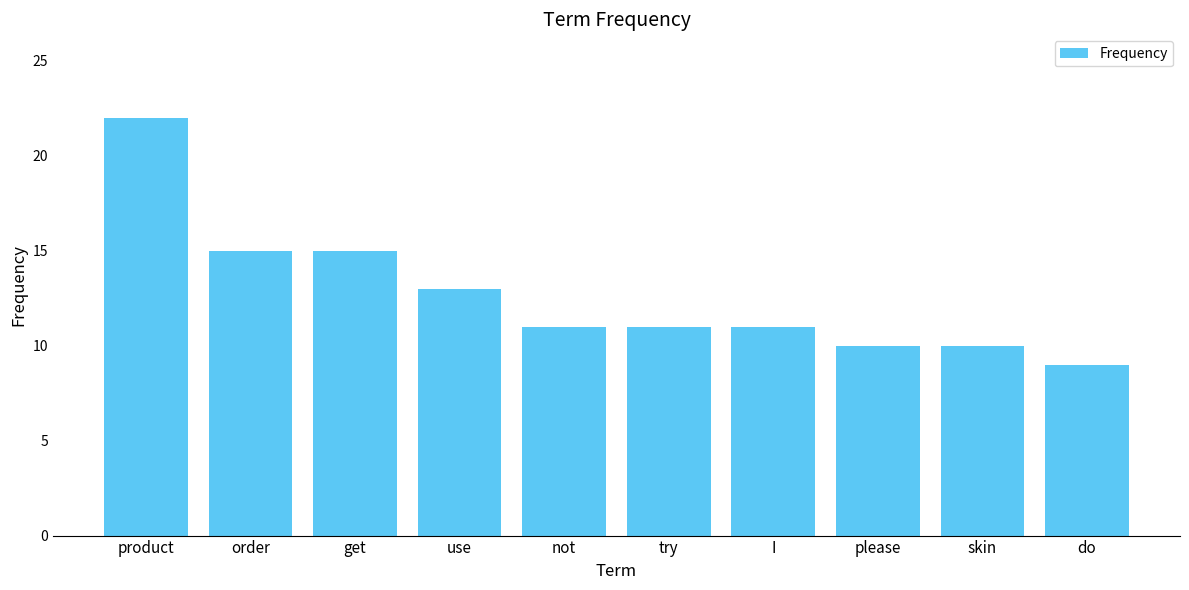

True or false: the data shows 3 at do.

False